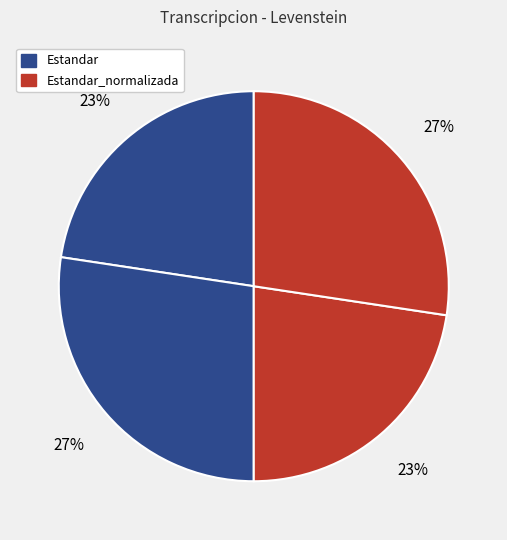

How many segments does this pie chart have?

4